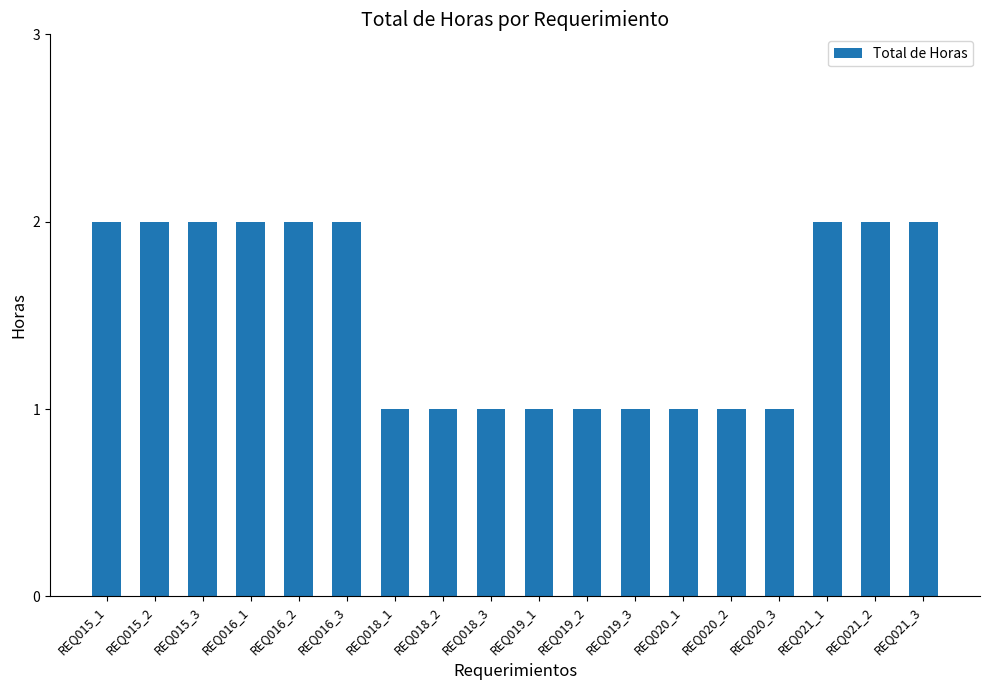

Is it true that the value at REQ016_1 is 1?

False